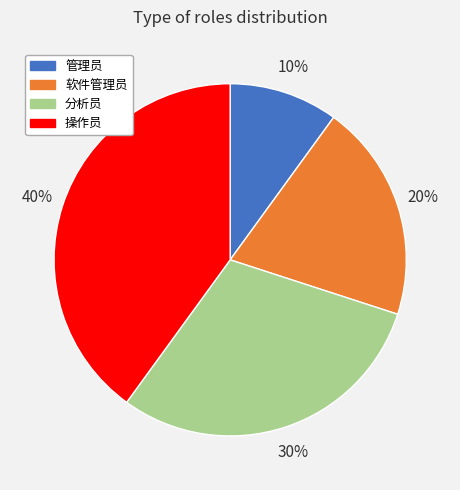

Is it true that 分析员 is 17% of the pie?

False